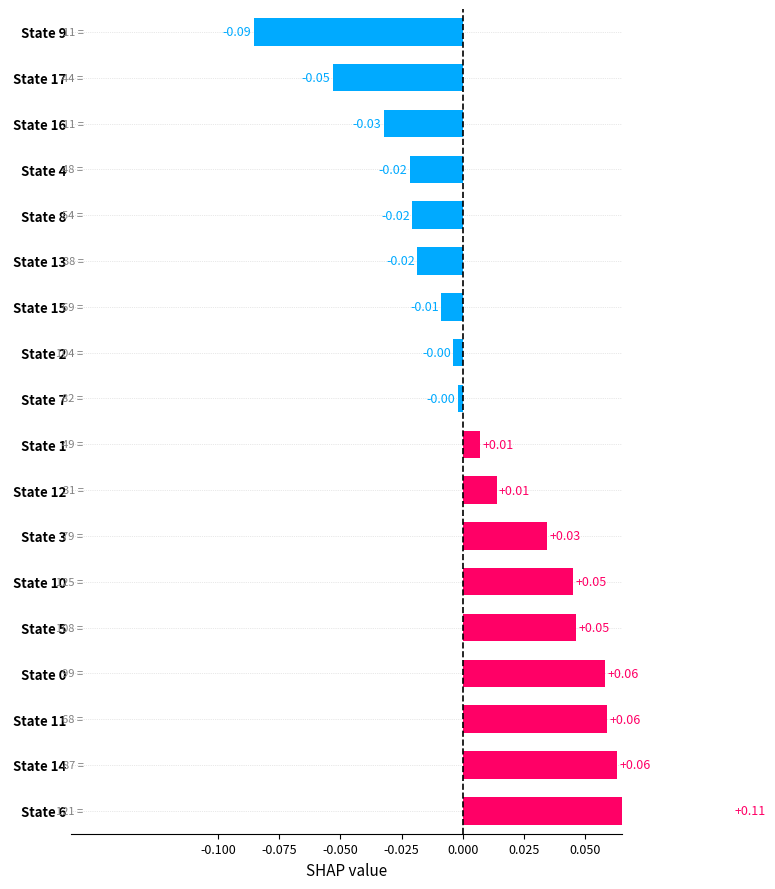

Does the chart contain any negative values?

Yes